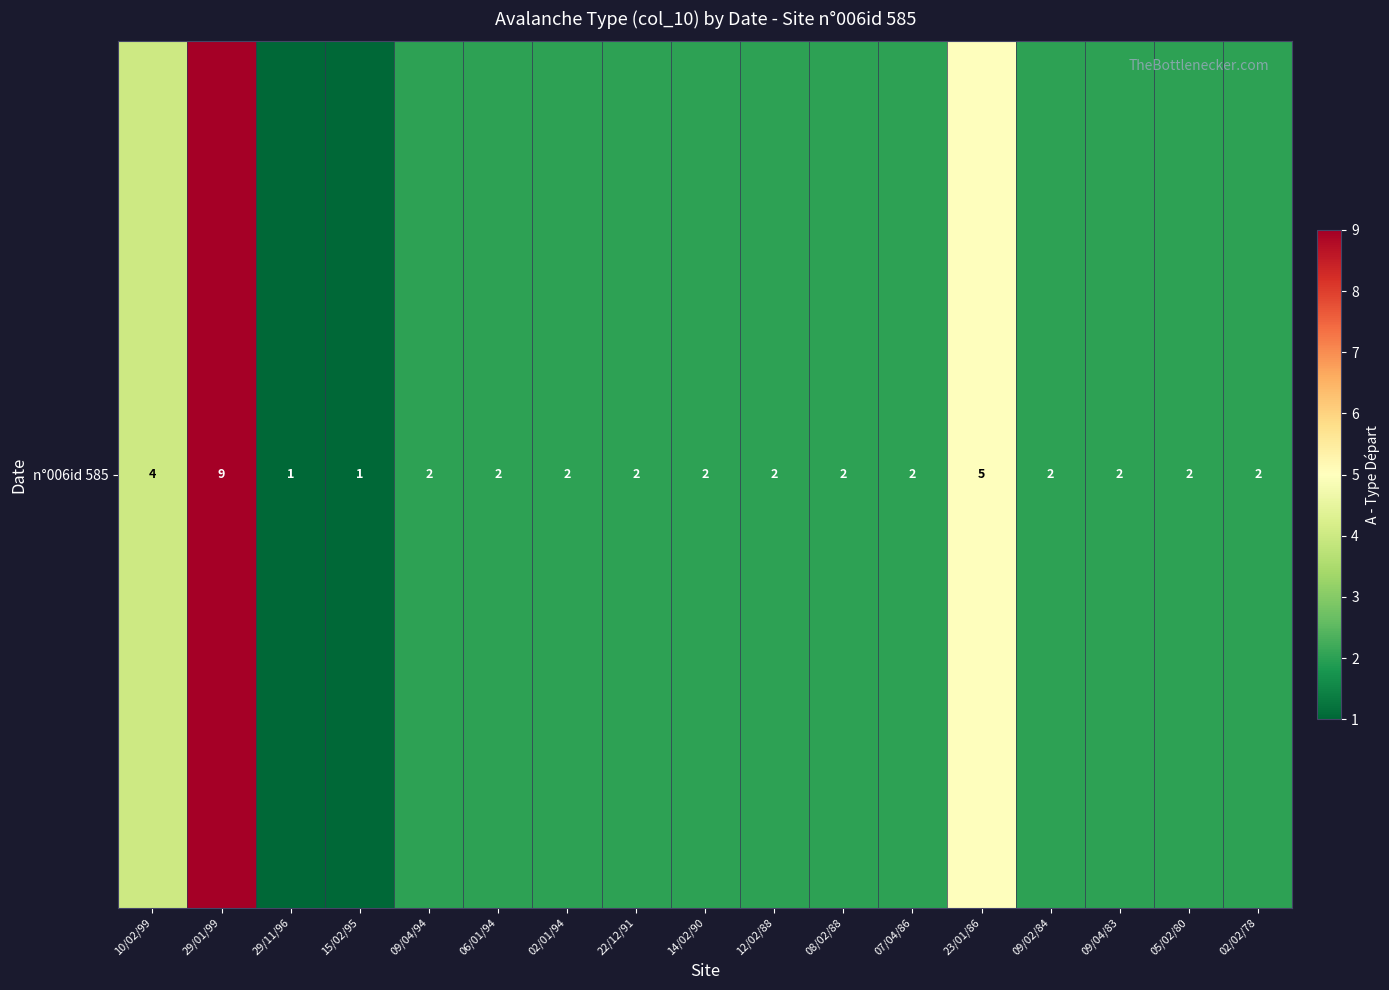

How many data points are less than 2?

2